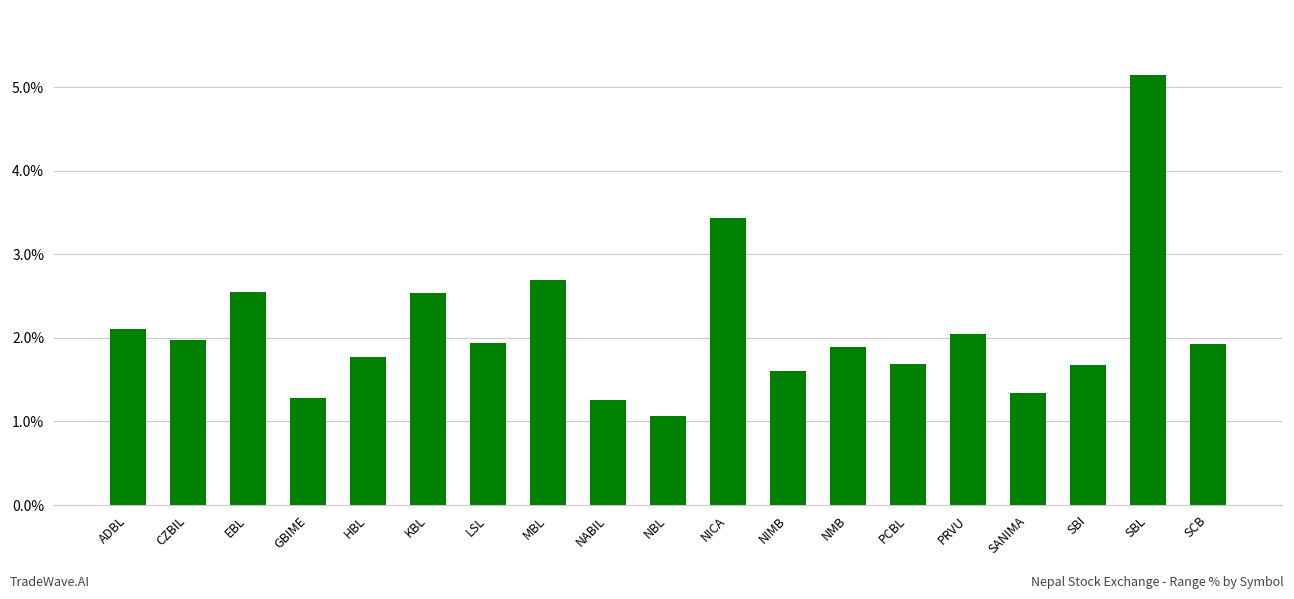

What is the label of the 4th bar from the right?

SANIMA